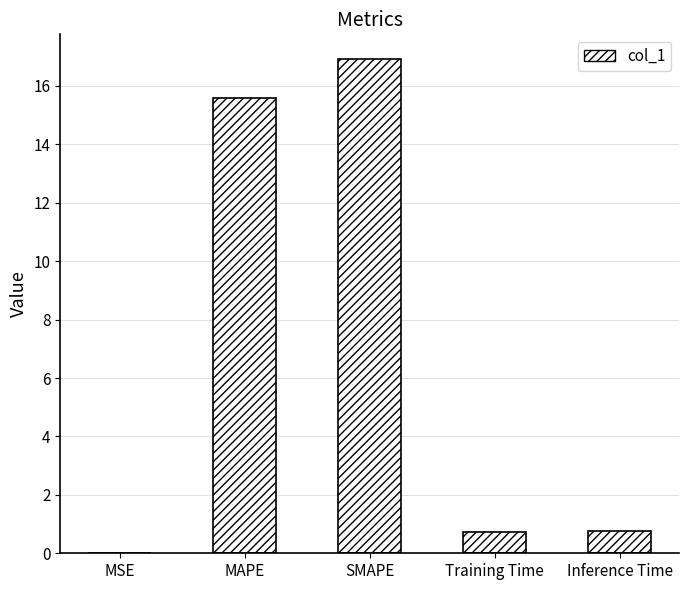

What is the difference between the values at MAPE and Training Time?

14.9